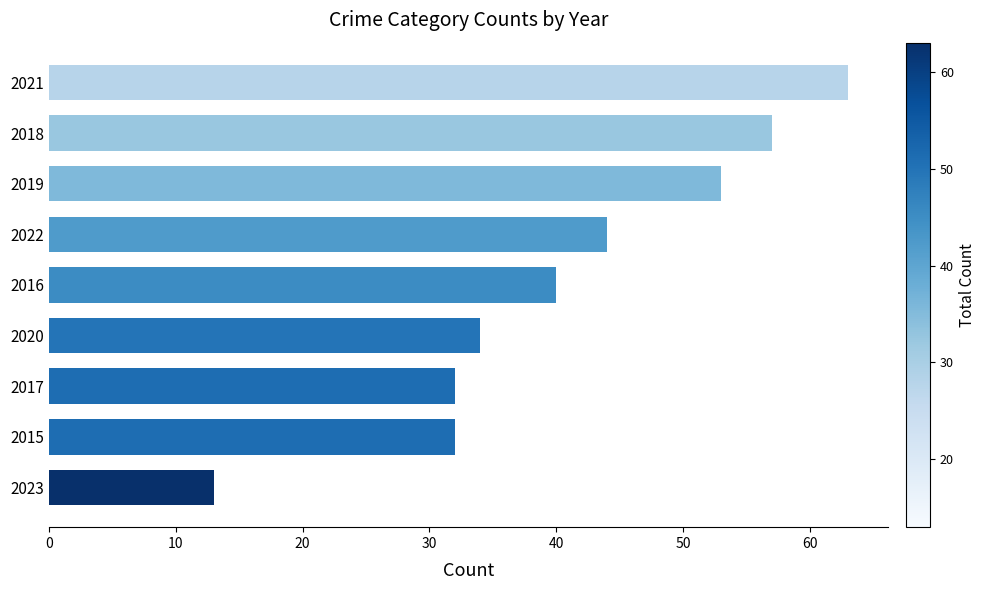

What is the smallest value displayed?

13